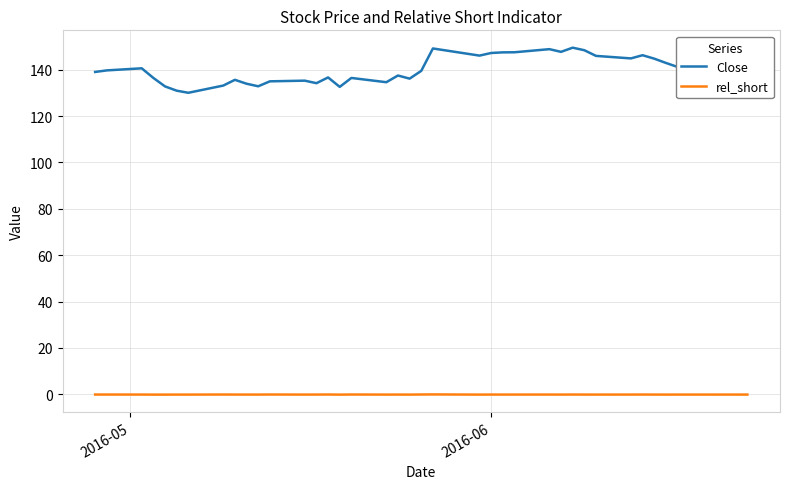

Rank the series by their average value, from highest to lowest.

Close, rel_short